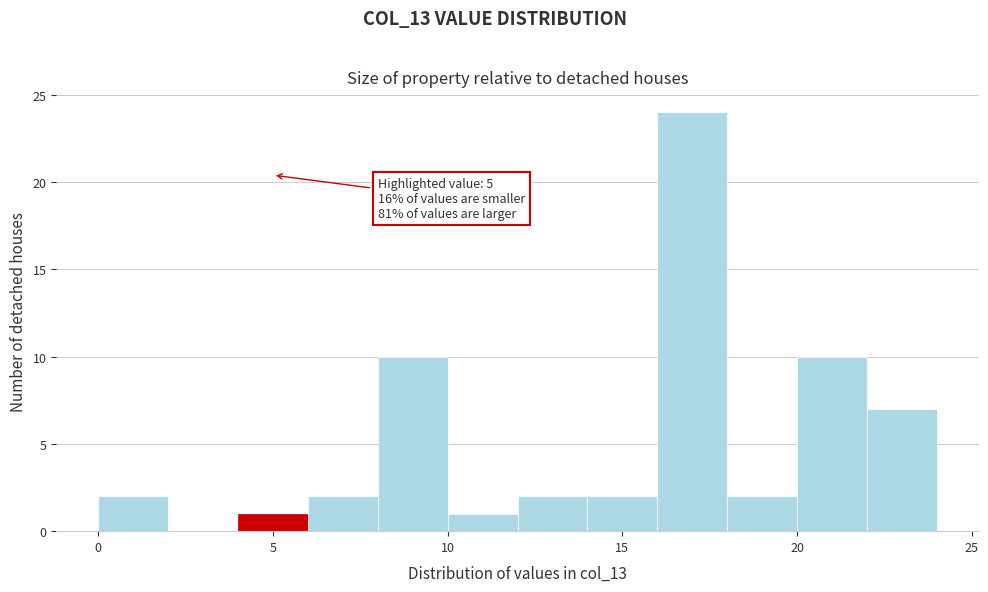

Which range on the x-axis has the tallest bar?

16 to 18